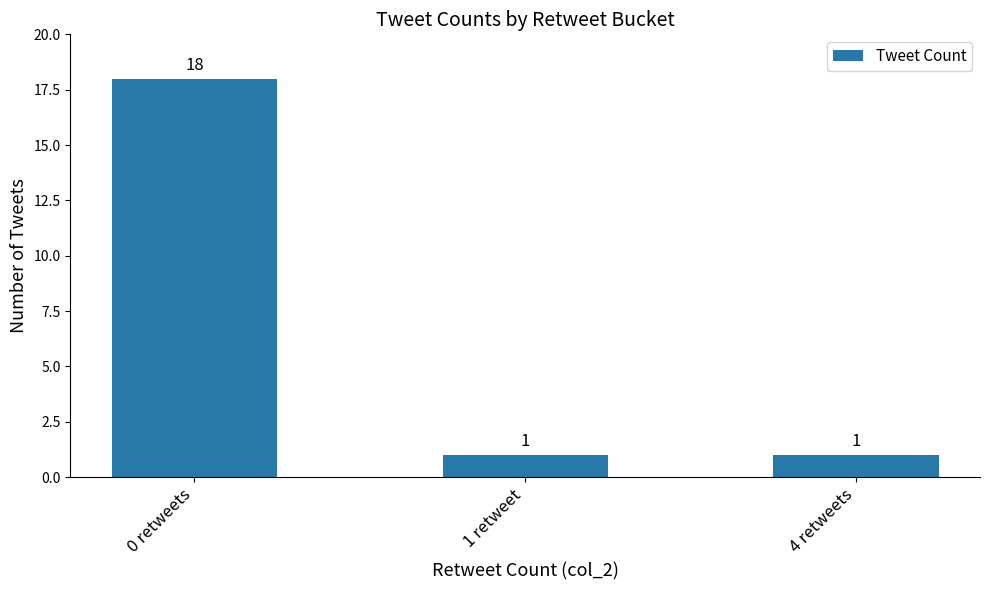

What is the sum of all values?

20